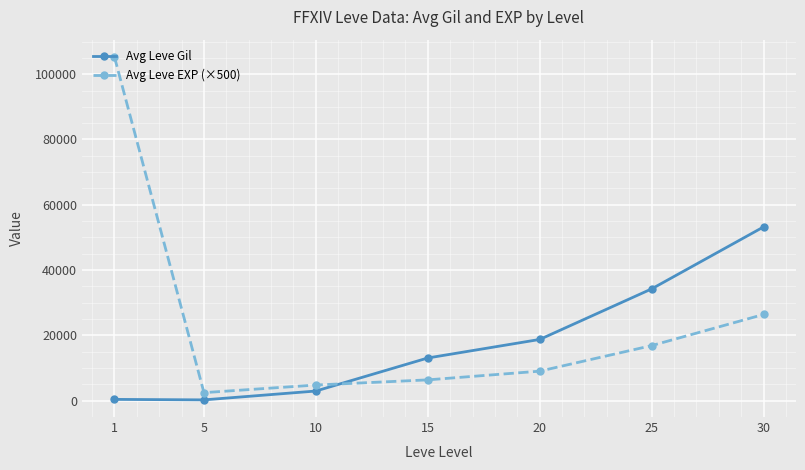

Which series has the widest spread of values?

Avg Leve EXP (×500)